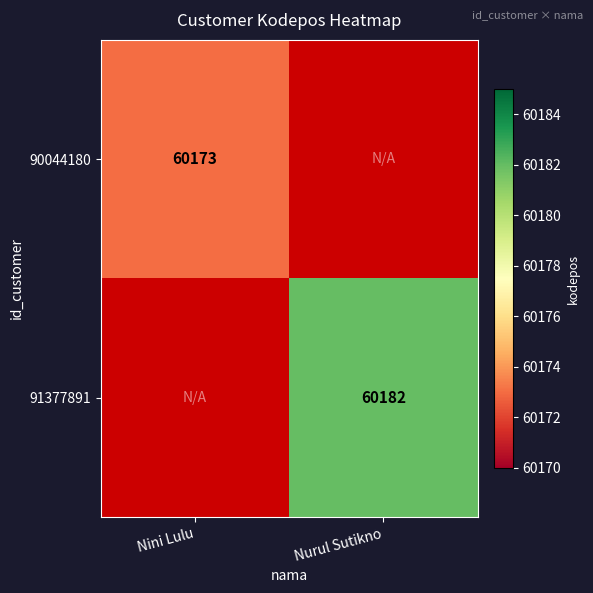

At which category is the sum across all series the highest?

Nurul Sutikno